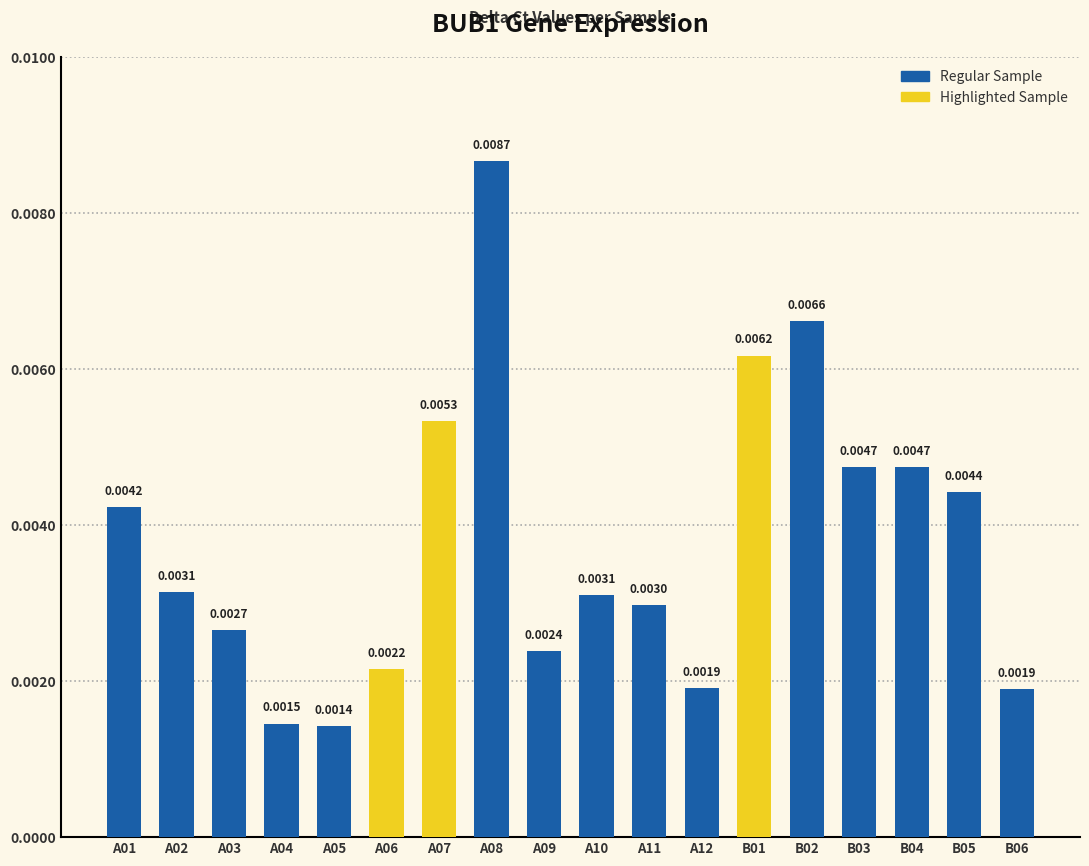

Which category has the lowest value across all series?

A05